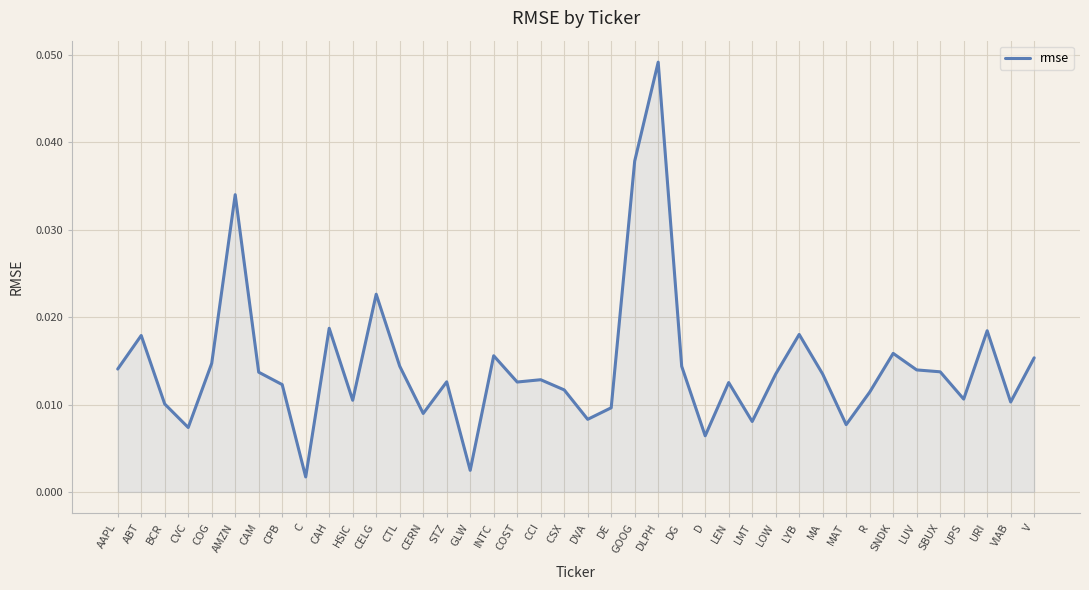

The chart shows a value of 0.1 at DLPH. True or false?

False